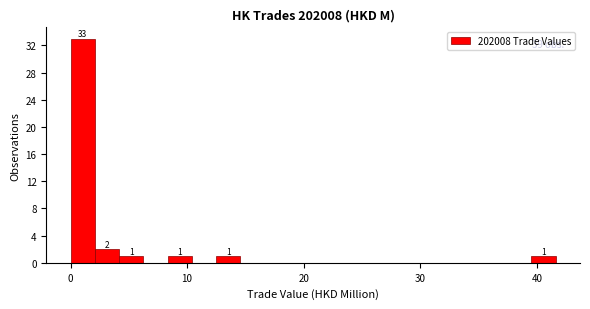

Read against the x-axis, roughly where is the centre of the tallest bar?

1